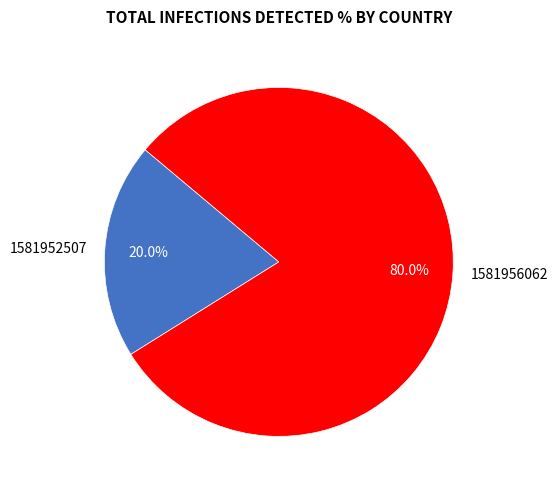

Which has a higher value, 1581952507 or 1581956062?

1581956062